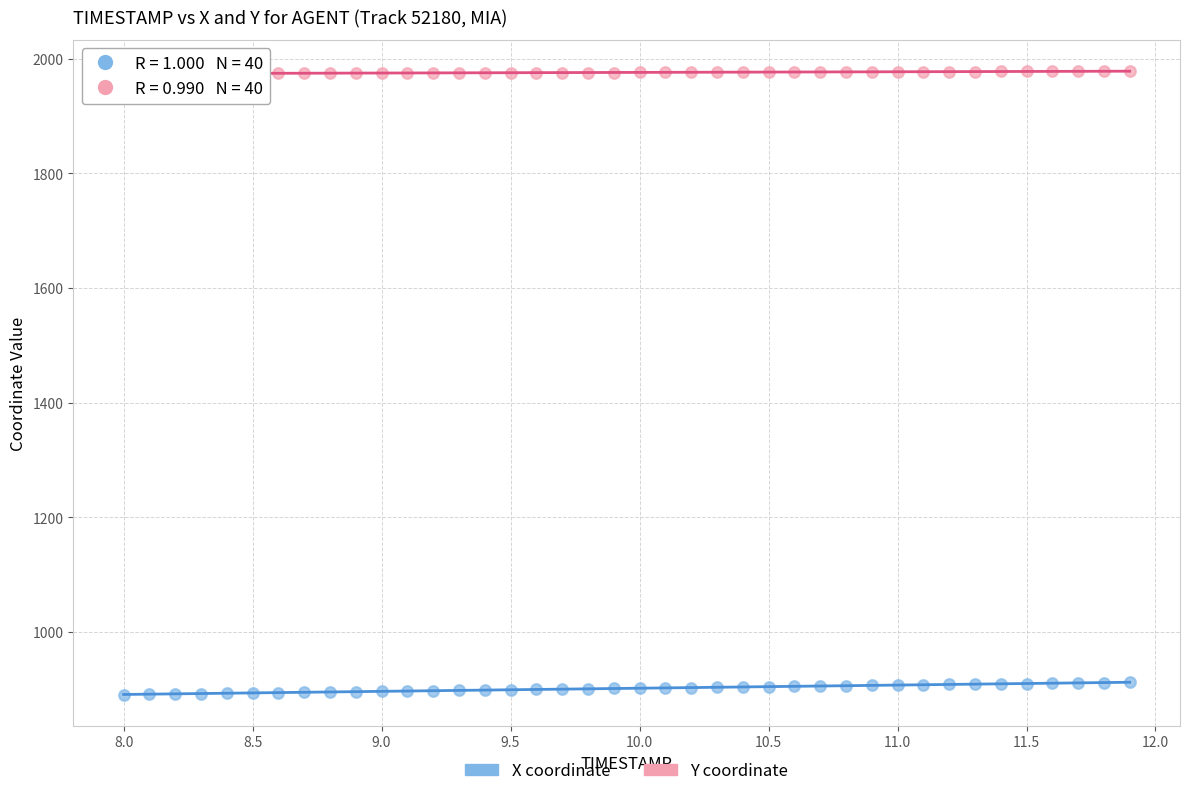

Which series has the largest Y range (max minus min)?

X coordinate